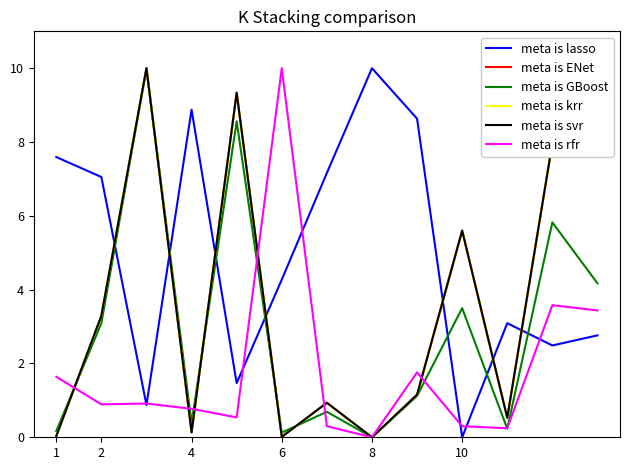

Is this an area chart (filled region under the line)?

No